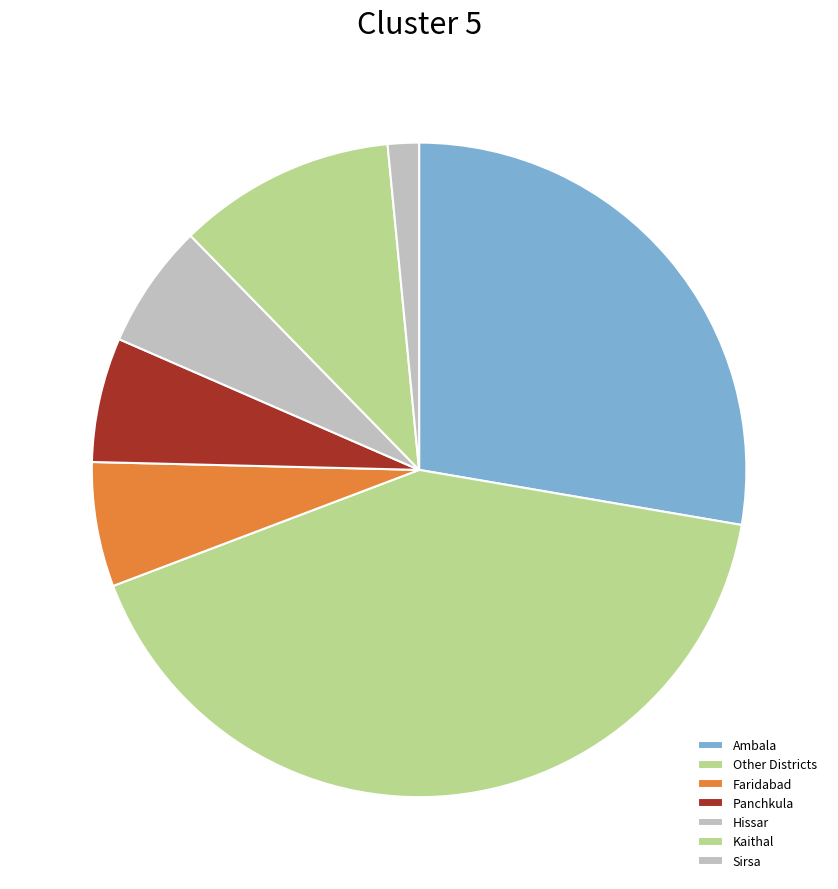

Which category has the smallest portion of the pie?

Sirsa